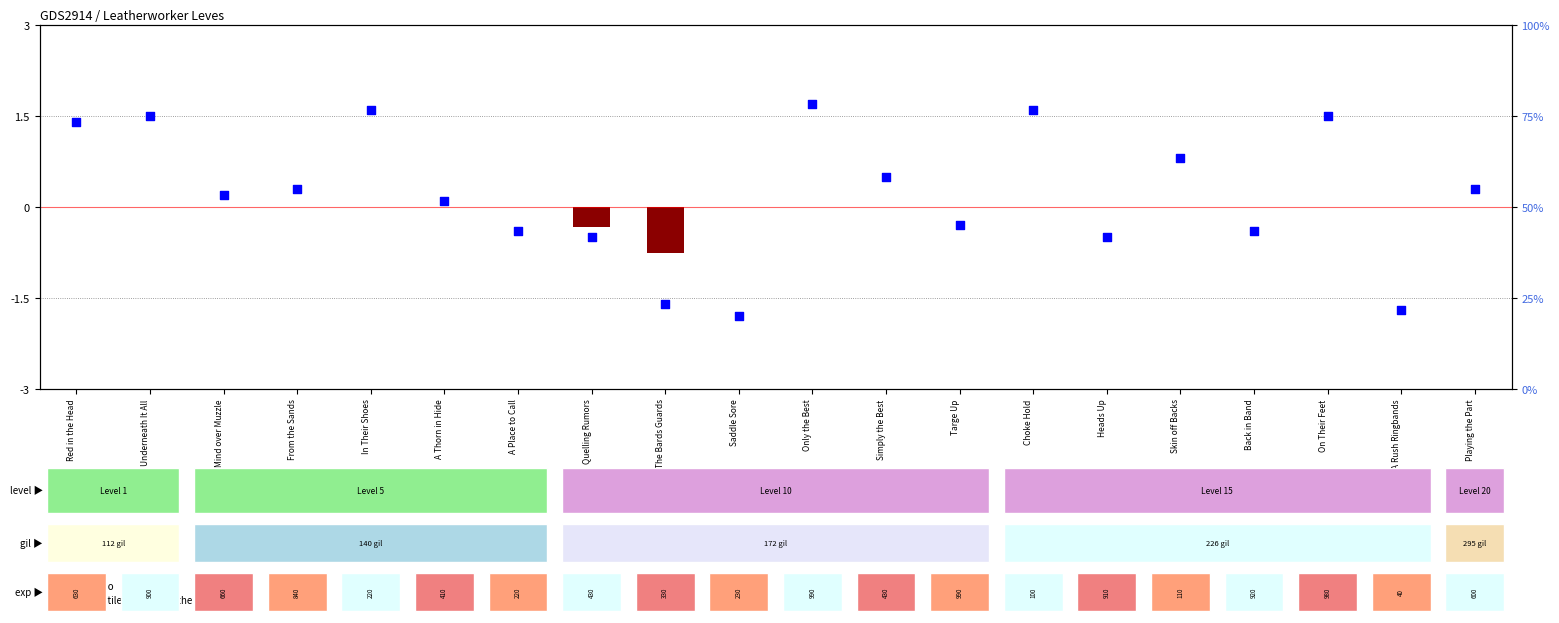

What are all the series names shown in the legend?

log ratio, percentile rank within the sample